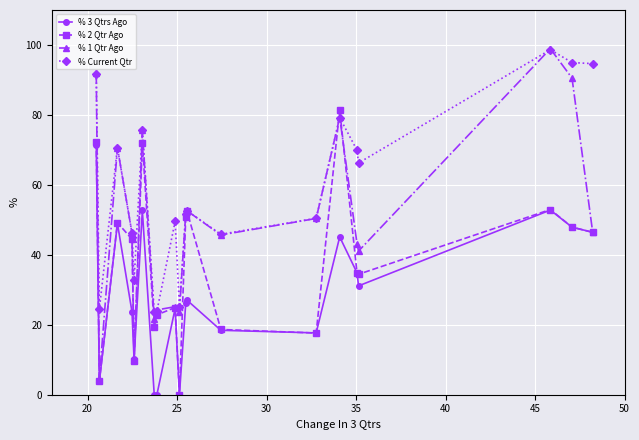

What is the sum of all % 1 Qtr Ago values?

994.0